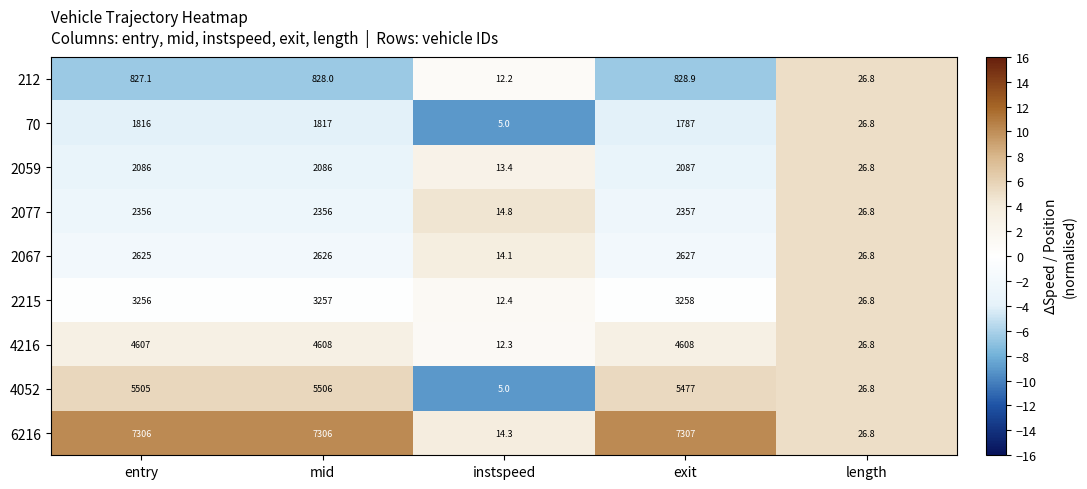

How many data points does each series have?

5